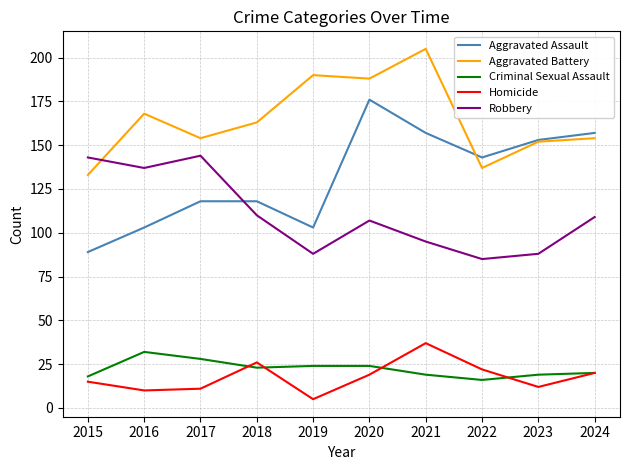

Which series has the largest range (max minus min)?

Aggravated Assault